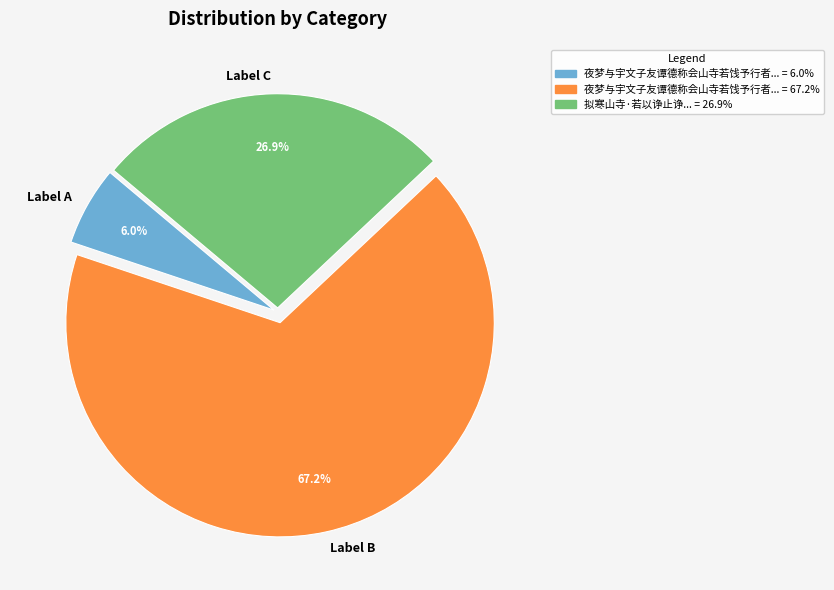

How many slices are in this pie chart?

3